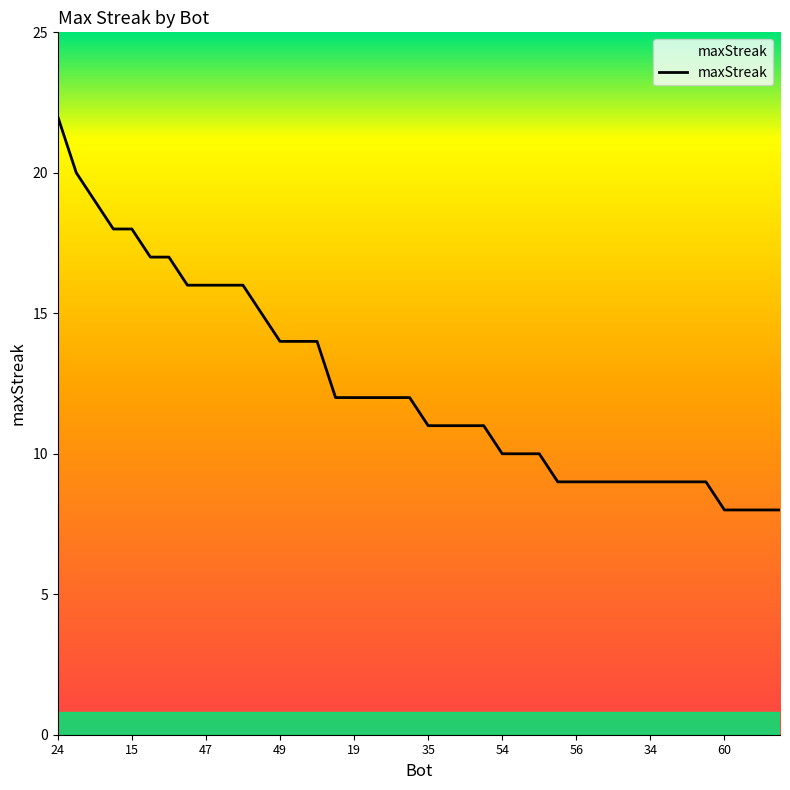

What is the minimum value shown in the chart?

8